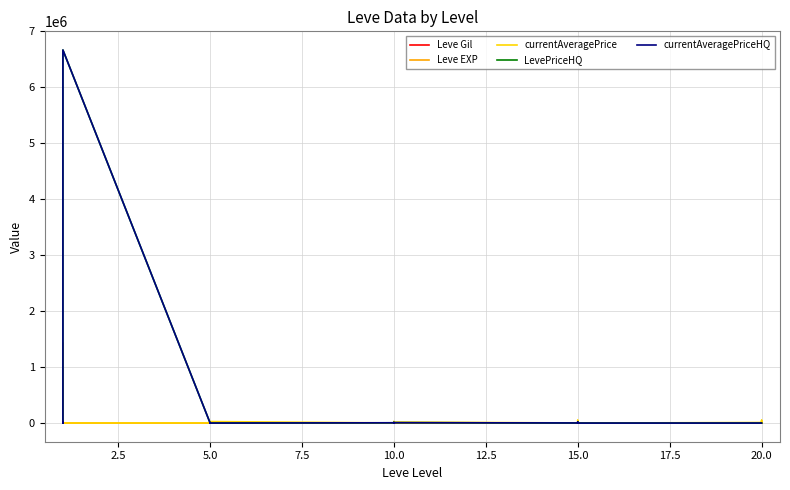

In currentAveragePriceHQ, how many points are lower than both neighbors (excluding endpoints)?

8